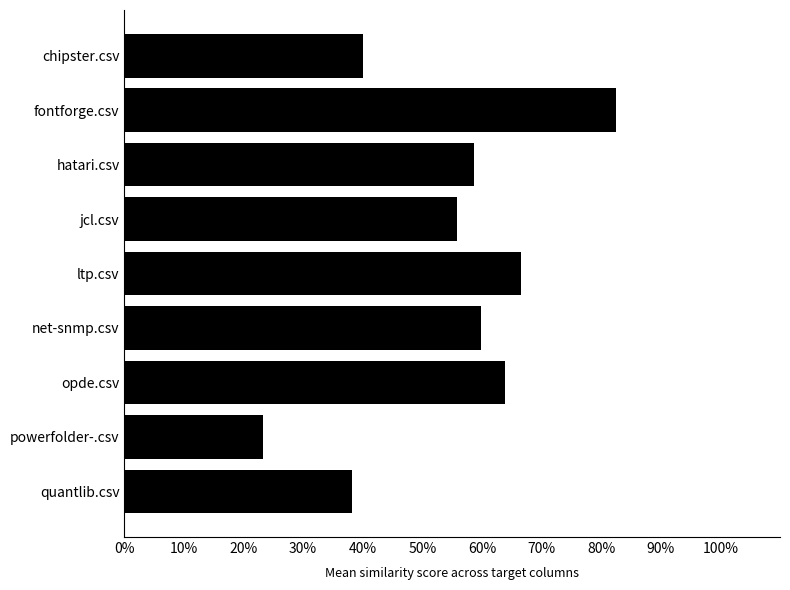

Does the chart contain any negative values?

No